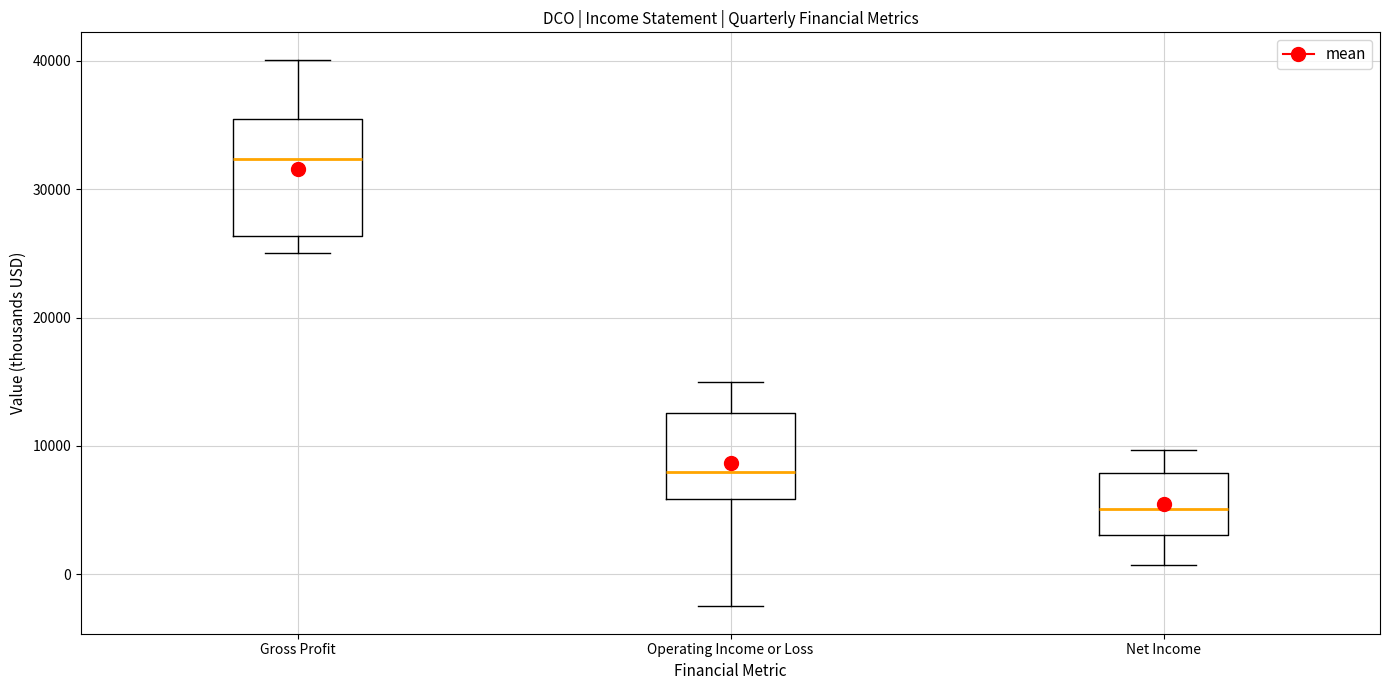

Where is the upper edge of the box for Operating Income or Loss on the y-axis? The values are not printed on the chart, so give them approximately, as read against the axis.

13000